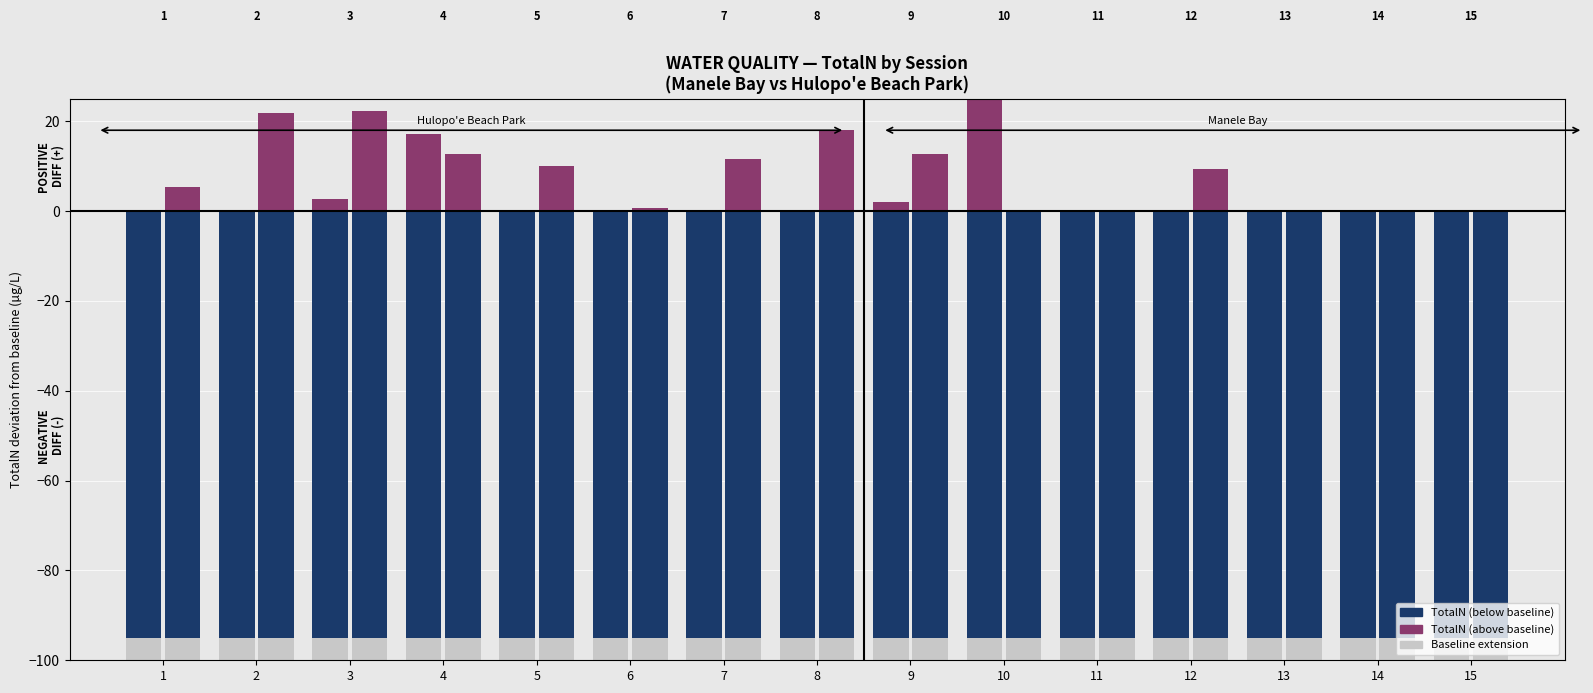

How many groups of bars are there?

15